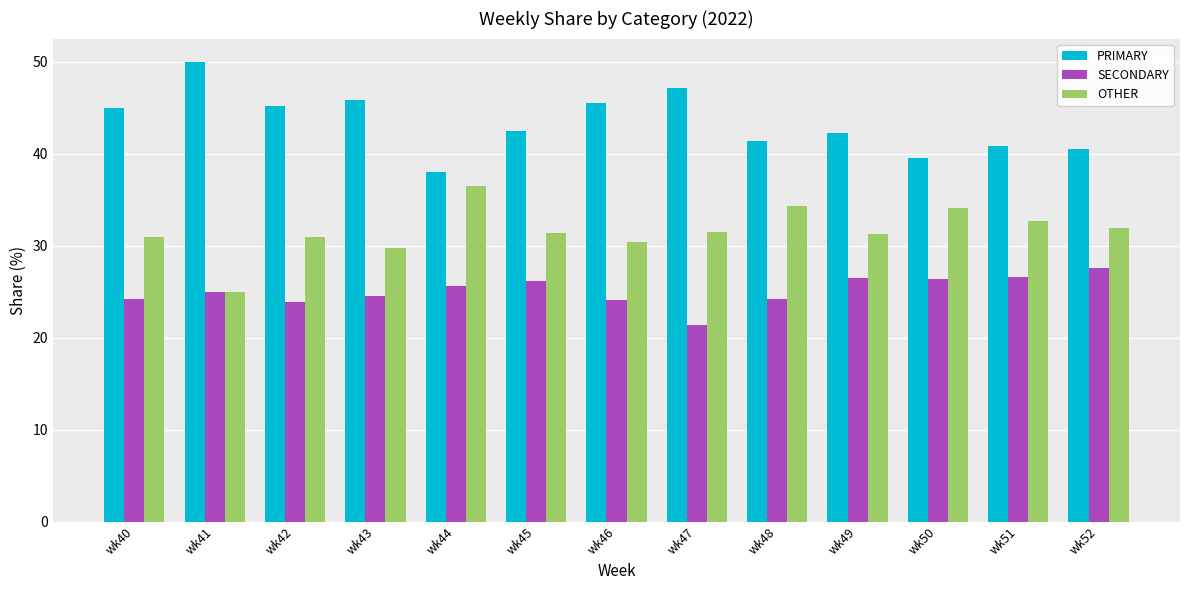

True or false: OTHER has a value of 34.1 at wk50.

True